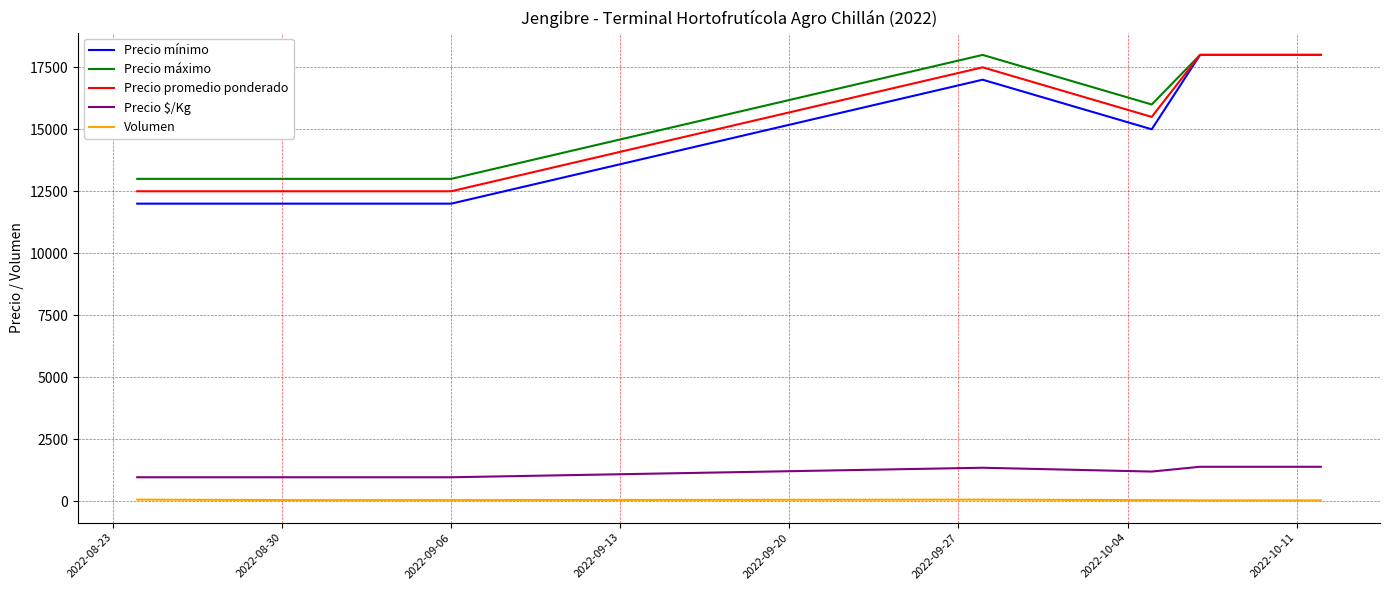

What is the difference between the second highest and second lowest values in the Precio mínimo series?

6000